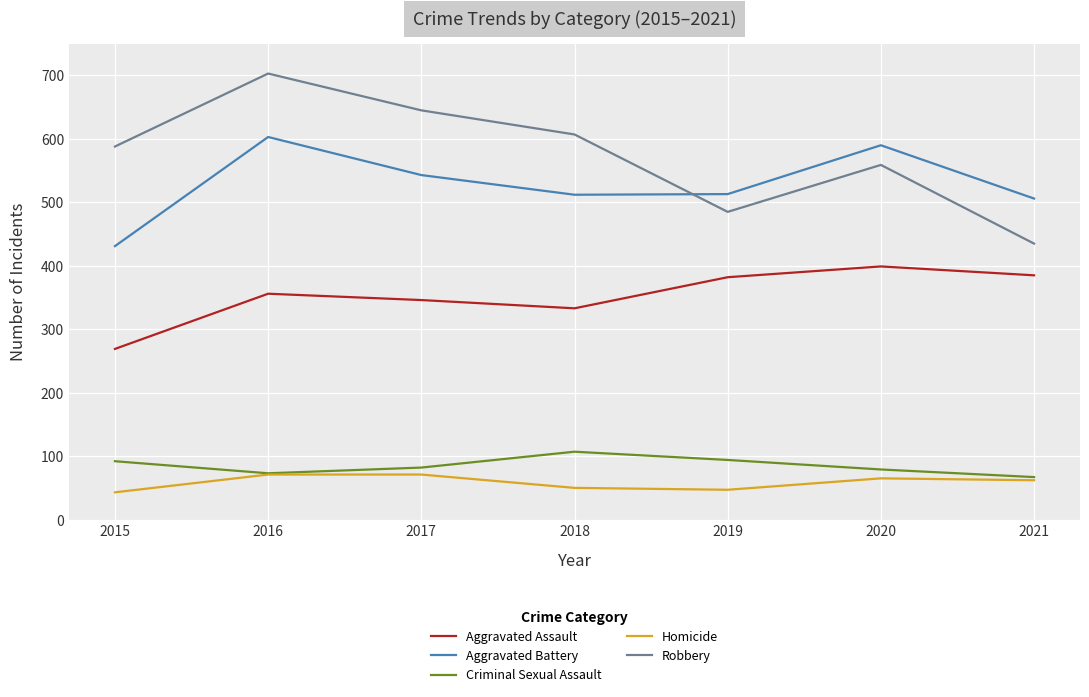

Rank the series by their maximum value, from highest to lowest.

Robbery, Aggravated Battery, Aggravated Assault, Criminal Sexual Assault, Homicide